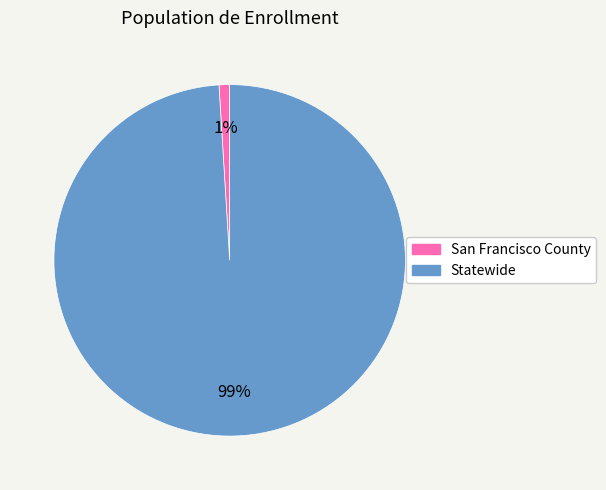

How many segments does this pie chart have?

2